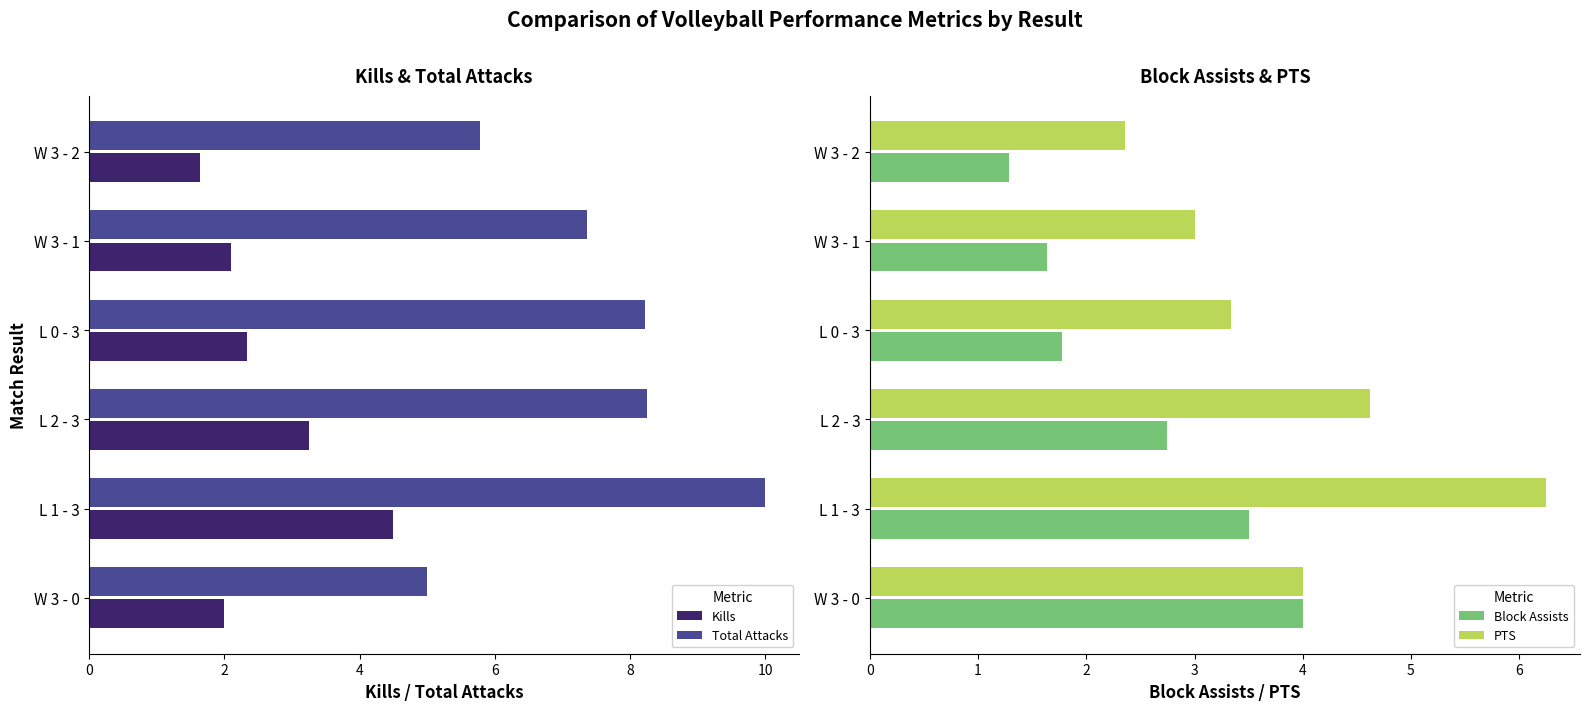

At how many categories does at least one series exceed 8?

3